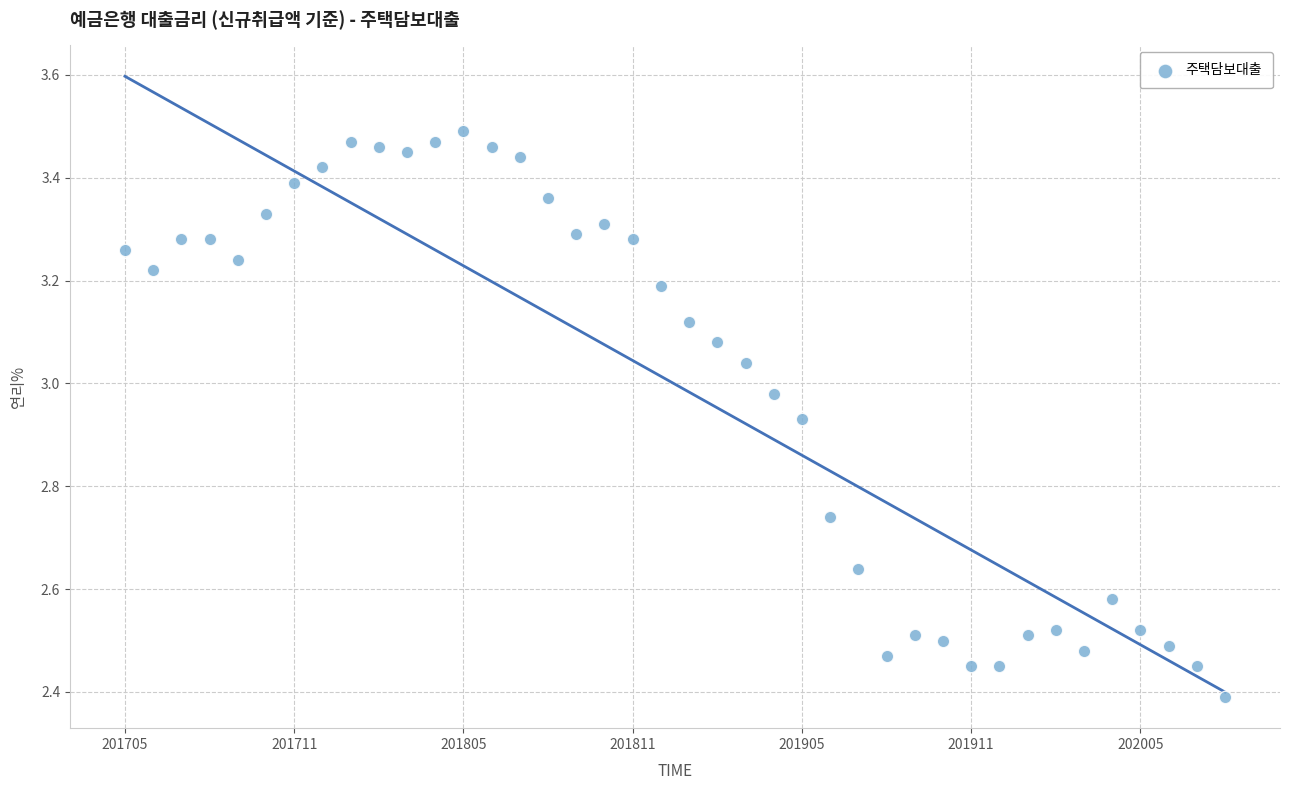

What Y value in the scatter plot is closest to 2?

2.4